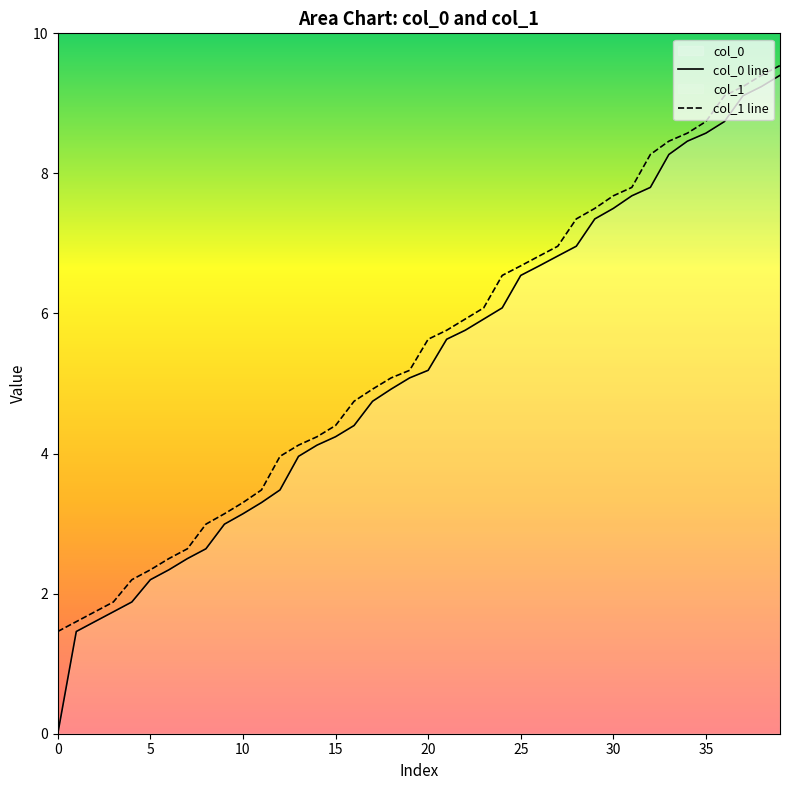

At which category is the sum across all series the highest?

39